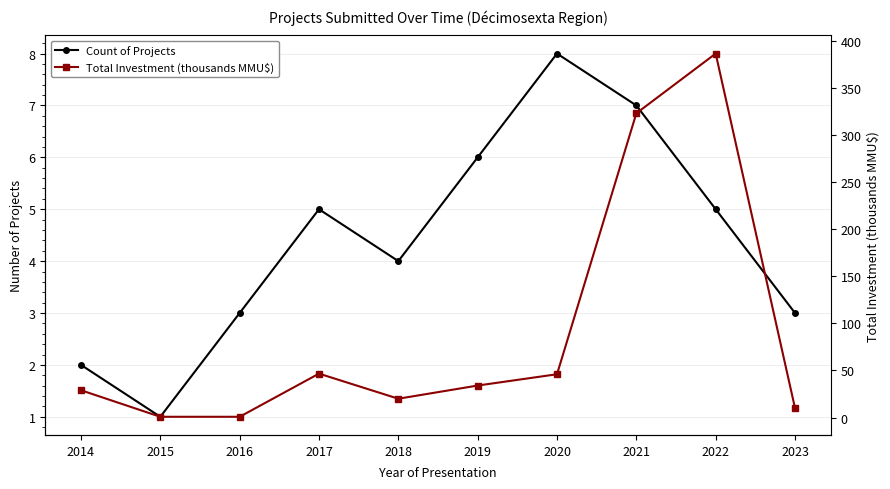

What is the total value across all series at 2023?

13.0